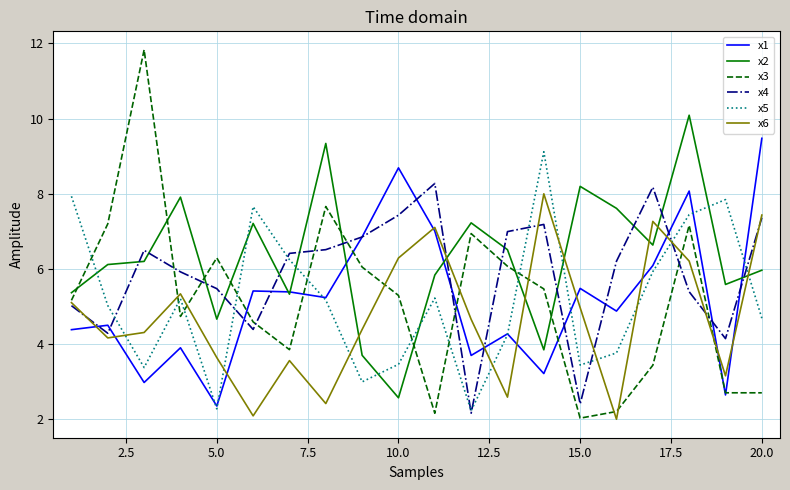

What is the greatest value displayed?

11.8